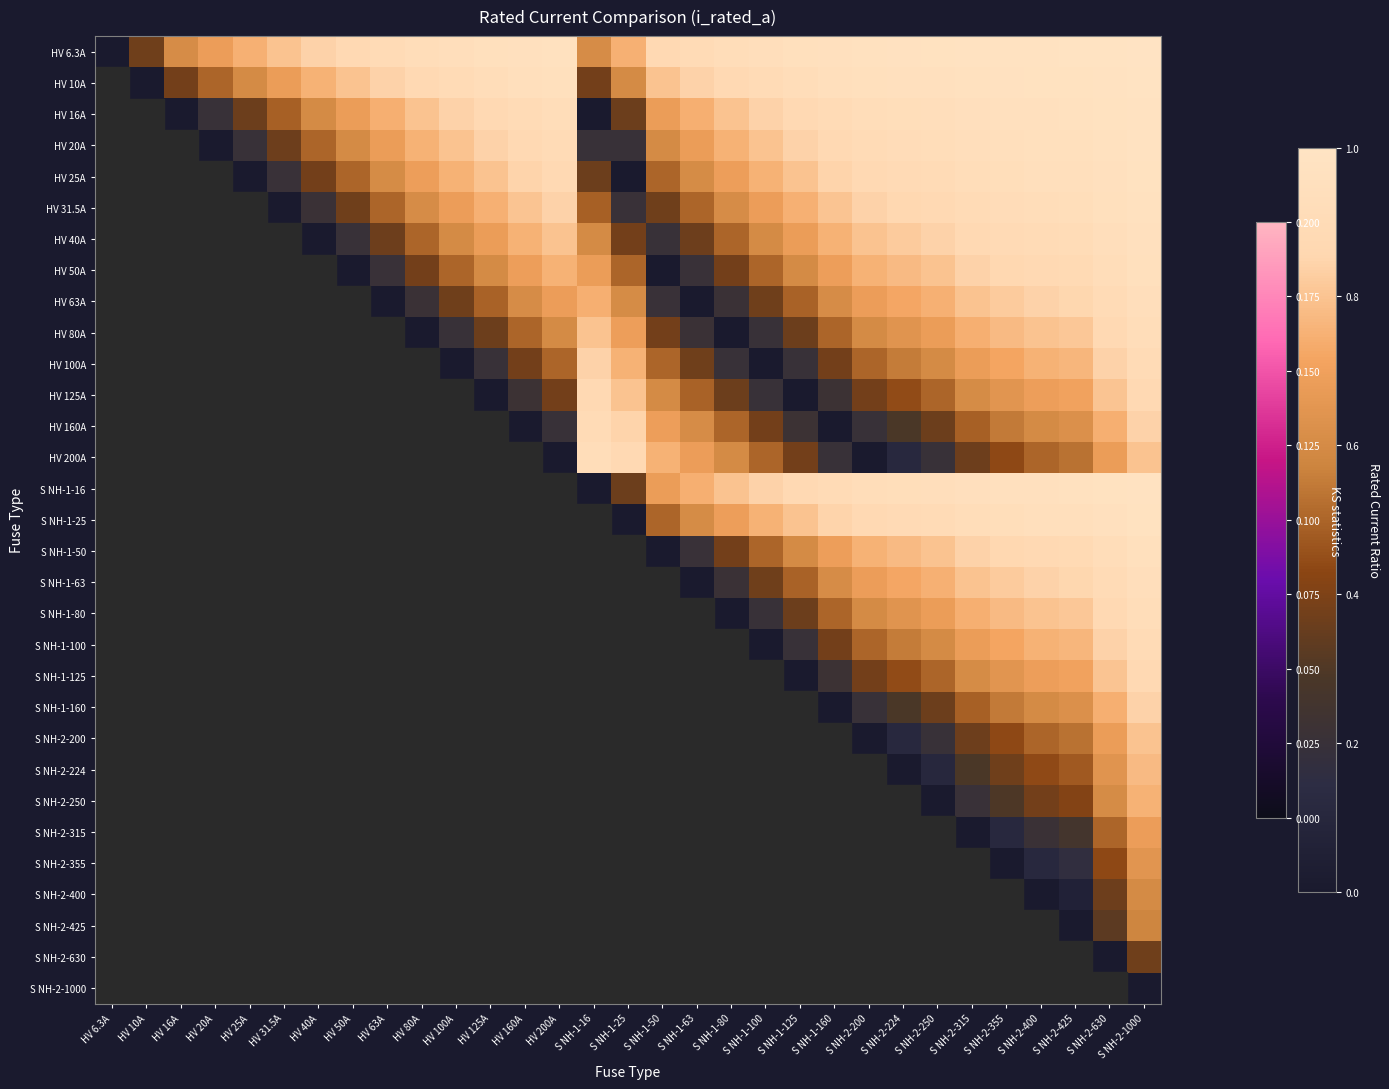

What value does the HV 20A series have at HV 50A?

0.6